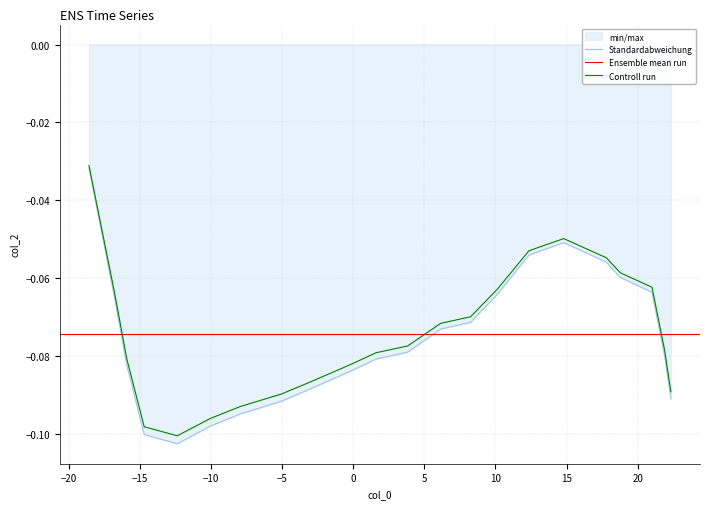

How many points are higher than both their immediate neighbors (excluding endpoints)?

1